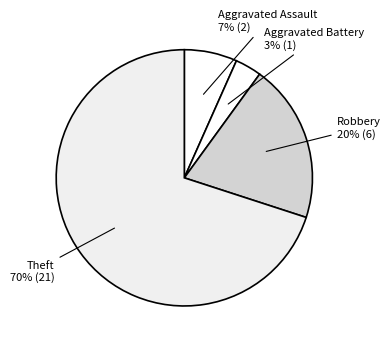

How many slices are in this pie chart?

4